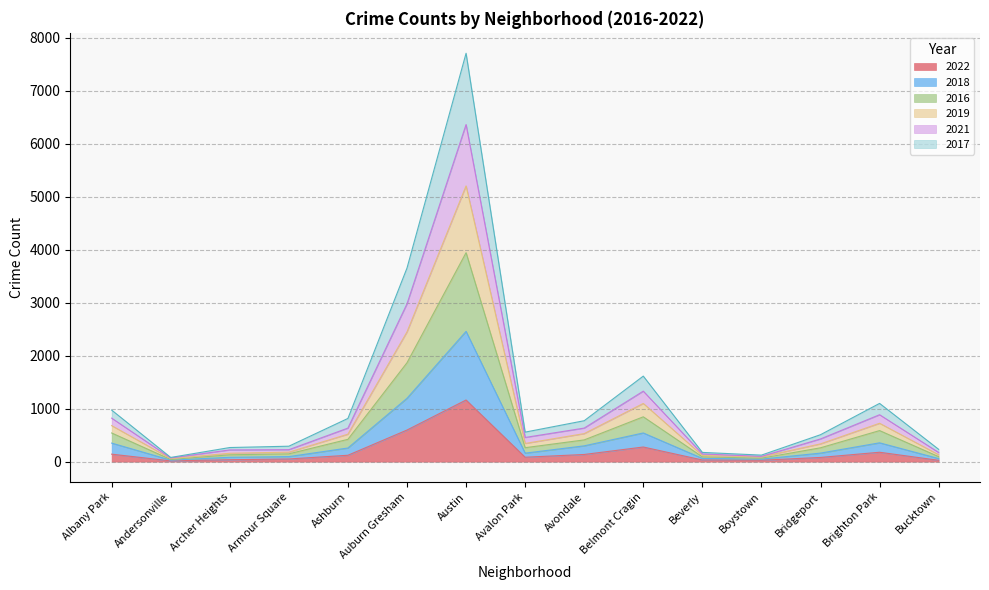

Does the chart have visible grid lines?

Yes